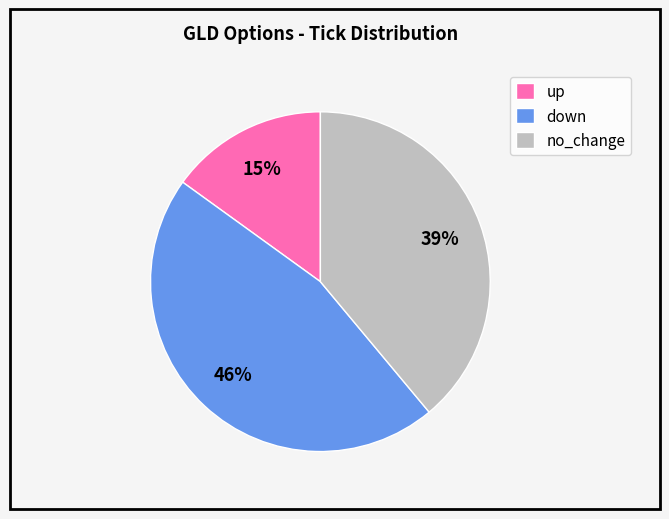

To the nearest percent, what is the average slice percentage?

33%